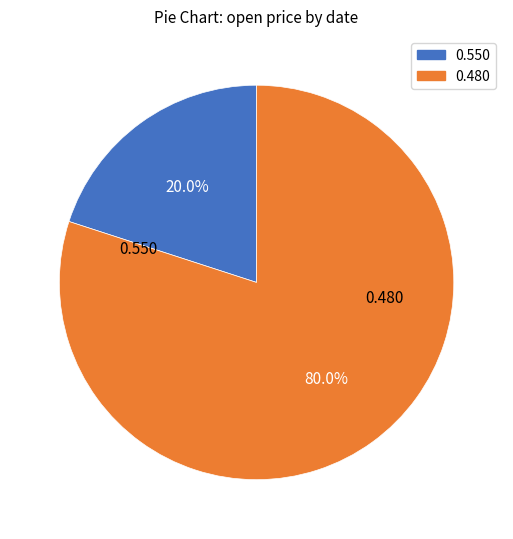

Is there a majority slice in this chart?

Yes